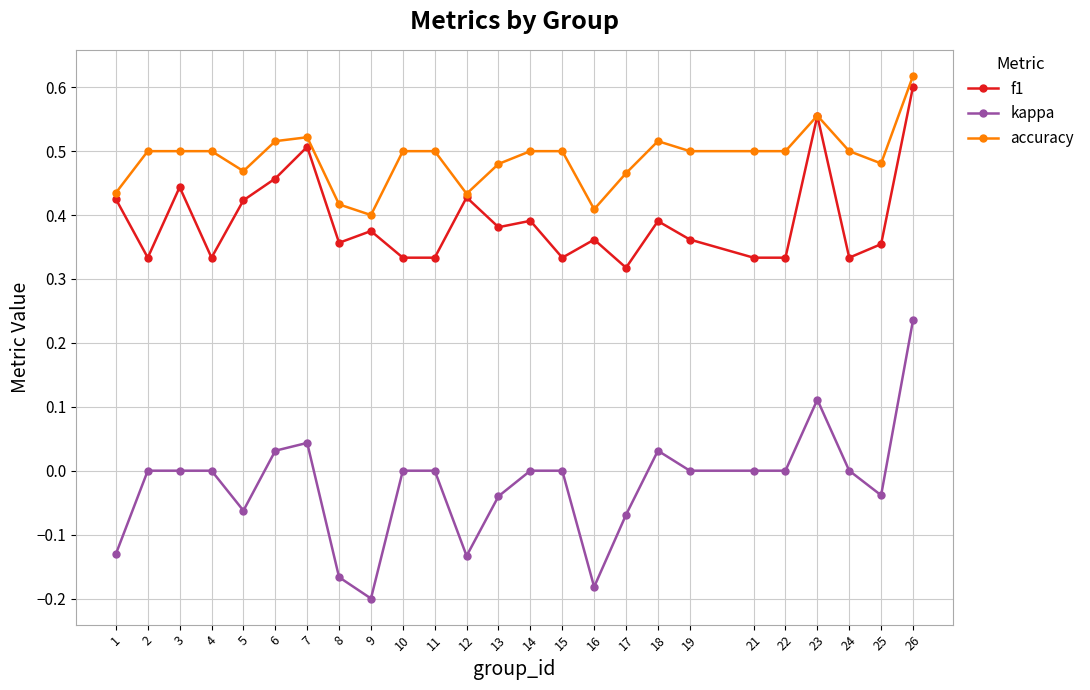

At which category does the chart reach its peak across all series?

26